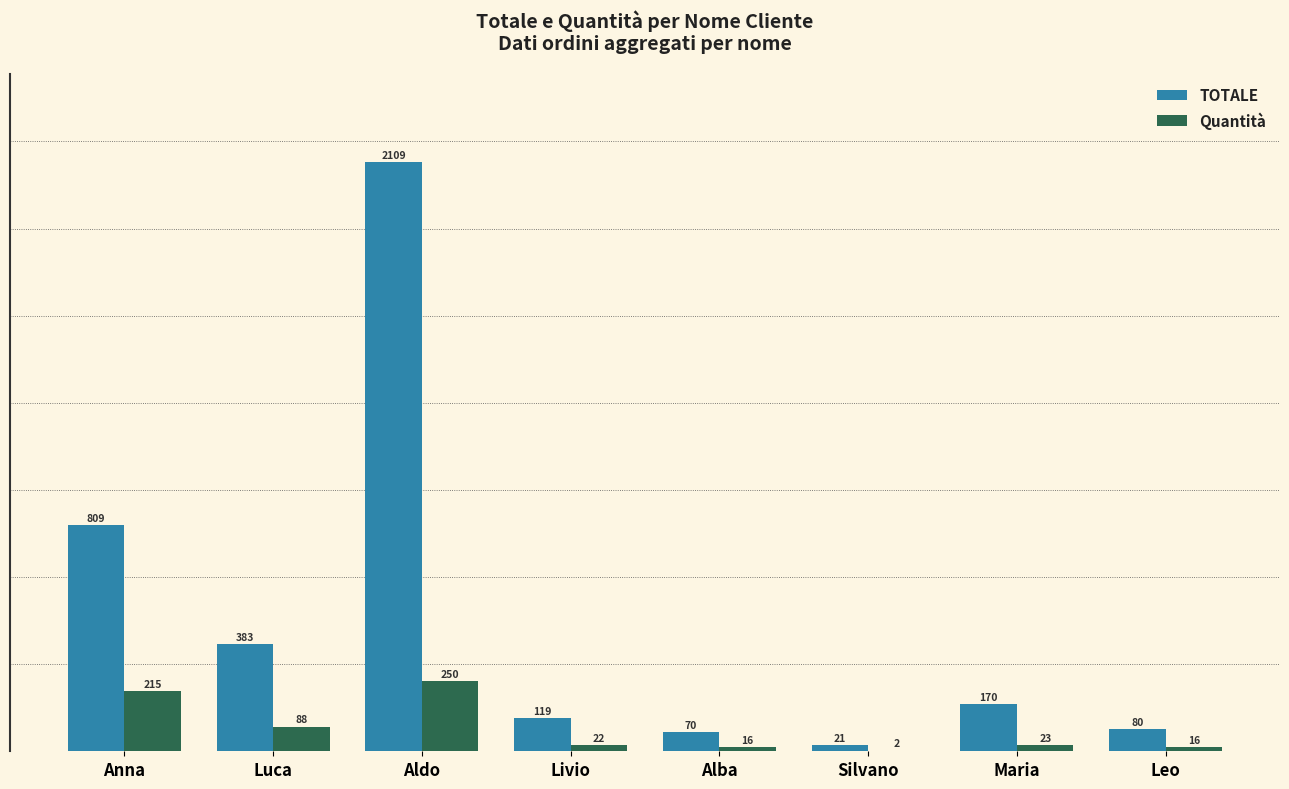

How many data points does each series have?

8